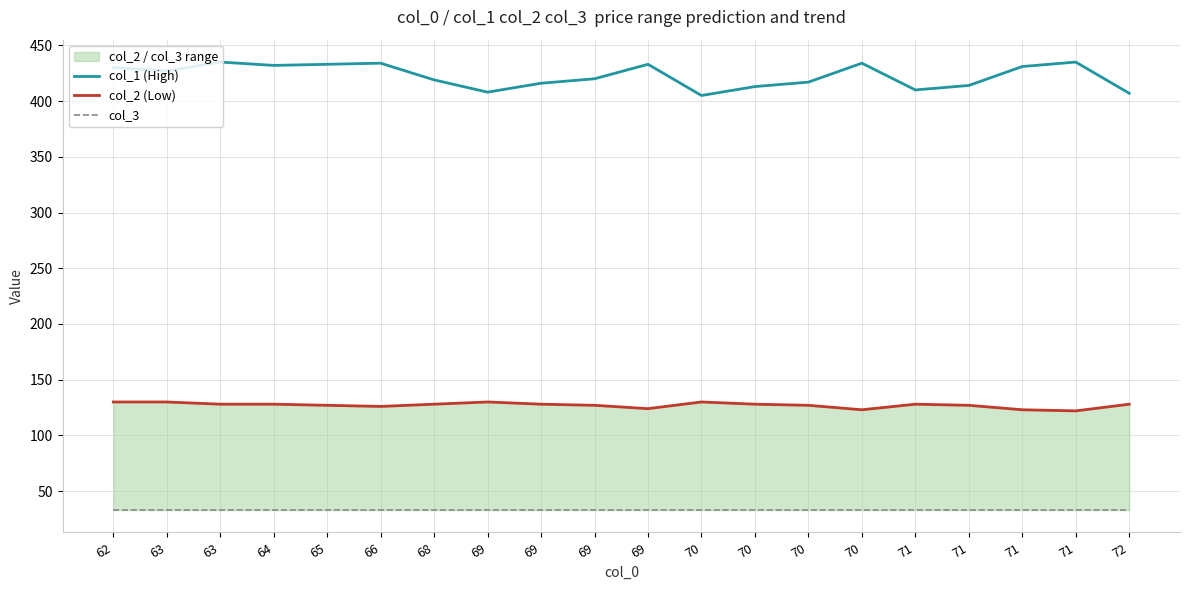

What are all the series names shown in the legend?

col_1 (High), col_2 (Low), col_3